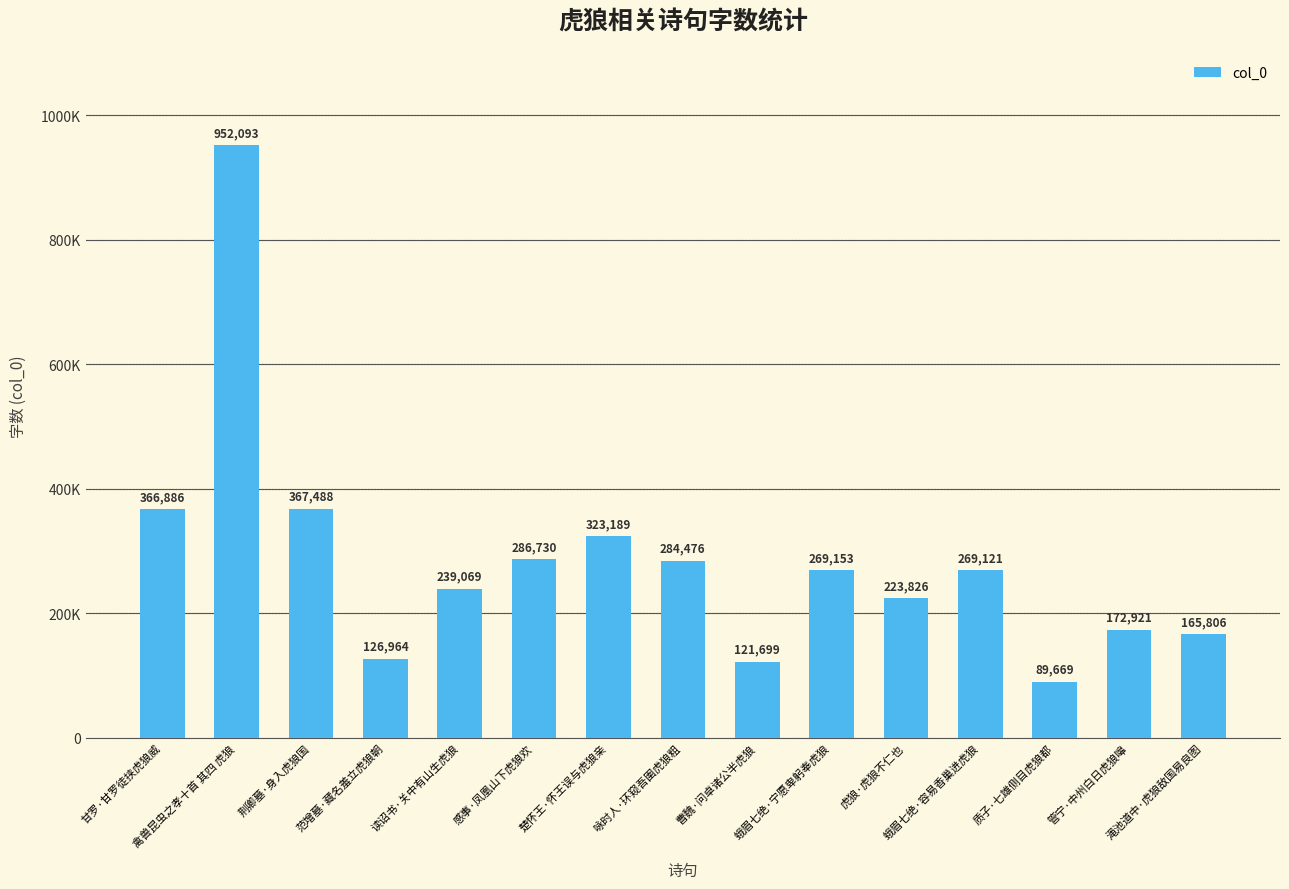

What is the label of the 5th bar from the right?

虎狼·虎狼不仁也